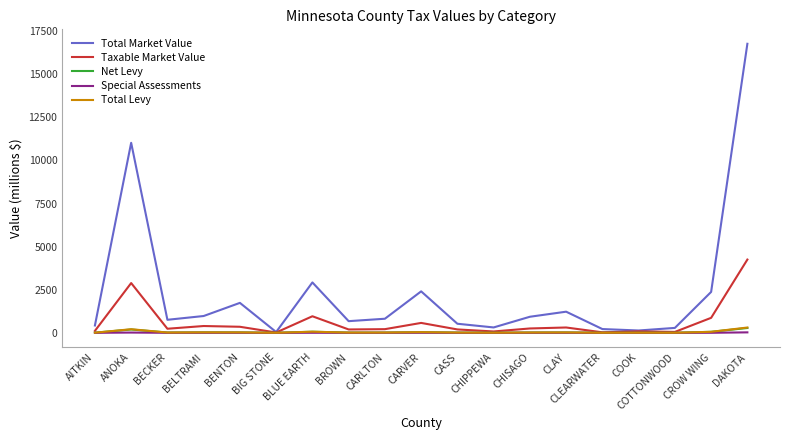

Which series has the largest range (max minus min)?

Total Market Value